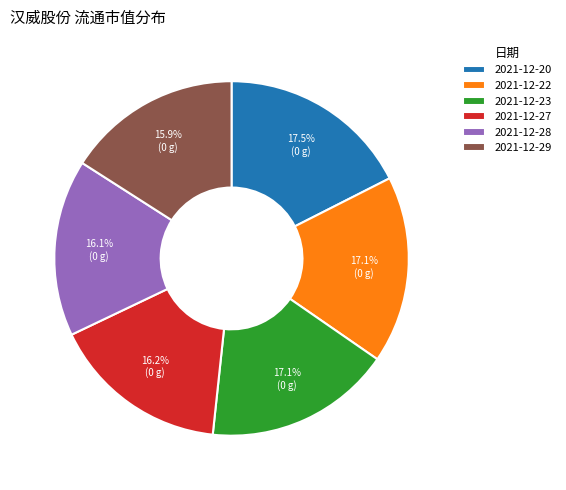

True or false: 2021-12-22 accounts for 31% of the total.

False